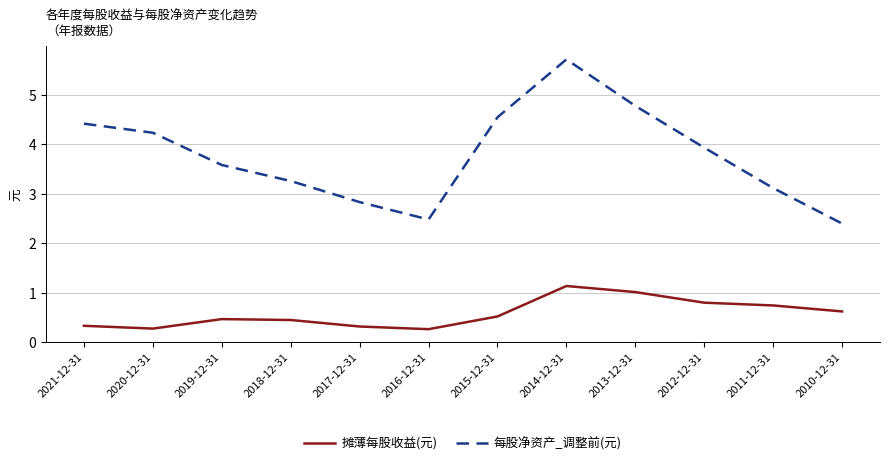

What position from the left is 2011-12-31?

11